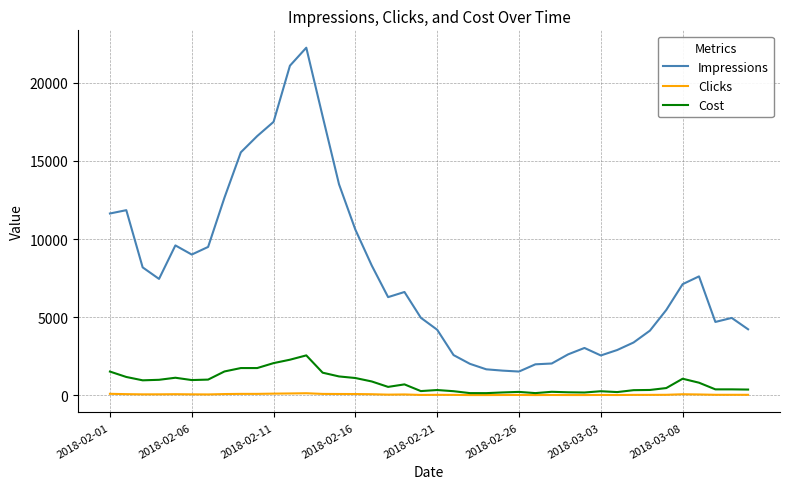

Which series has the largest total across all categories?

Impressions